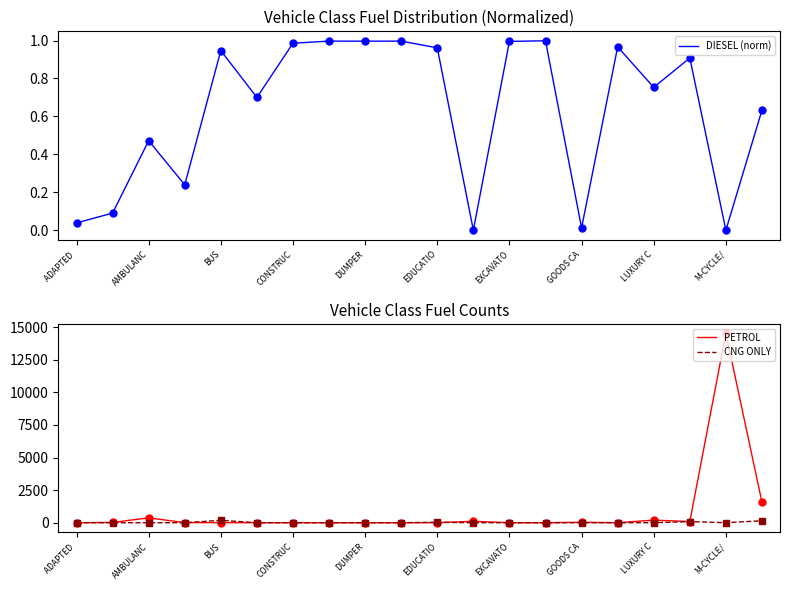

Reading right to left, transcribe all the data shown in this chart.

DIESEL (norm): 0.6	0.0	0.9	0.8	1.0	0.0	1.0	1.0	0.0	1.0	1.0	1.0	1.0	1.0	0.7	0.9	0.2	0.5	0.1	0.0
PETROL: 1569.0	14525.0	87.0	200.0	0.0	33.0	0.0	0.0	107.0	3.0	1.0	0.0	0.0	3.0	0.0	5.0	8.0	372.0	22.0	1.0
CNG ONLY: 150.0	0.0	83.0	0.0	0.0	1.0	0.0	0.0	0.0	32.0	0.0	0.0	0.0	0.0	0.0	181.0	0.0	0.0	0.0	0.0